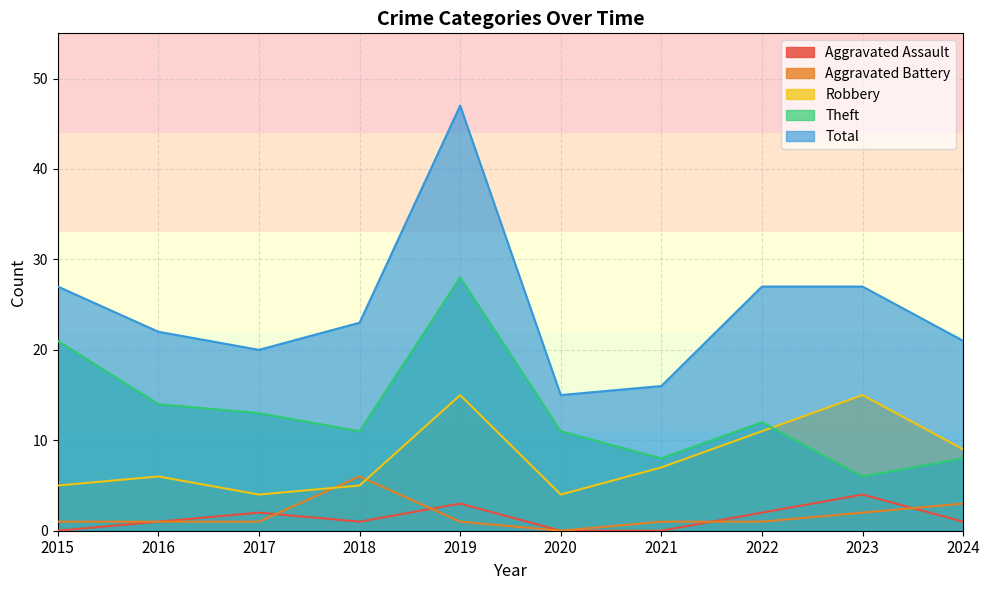

Reading left to right, list all the values displayed in this chart.

Aggravated Assault: 2015=0	2016=1	2017=2	2018=1	2019=3	2020=0	2021=0	2022=2	2023=4	2024=1
Aggravated Battery: 2015=1	2016=1	2017=1	2018=6	2019=1	2020=0	2021=1	2022=1	2023=2	2024=3
Robbery: 2015=5	2016=6	2017=4	2018=5	2019=15	2020=4	2021=7	2022=11	2023=15	2024=9
Theft: 2015=21	2016=14	2017=13	2018=11	2019=28	2020=11	2021=8	2022=12	2023=6	2024=8
Total: 2015=27	2016=22	2017=20	2018=23	2019=47	2020=15	2021=16	2022=27	2023=27	2024=21